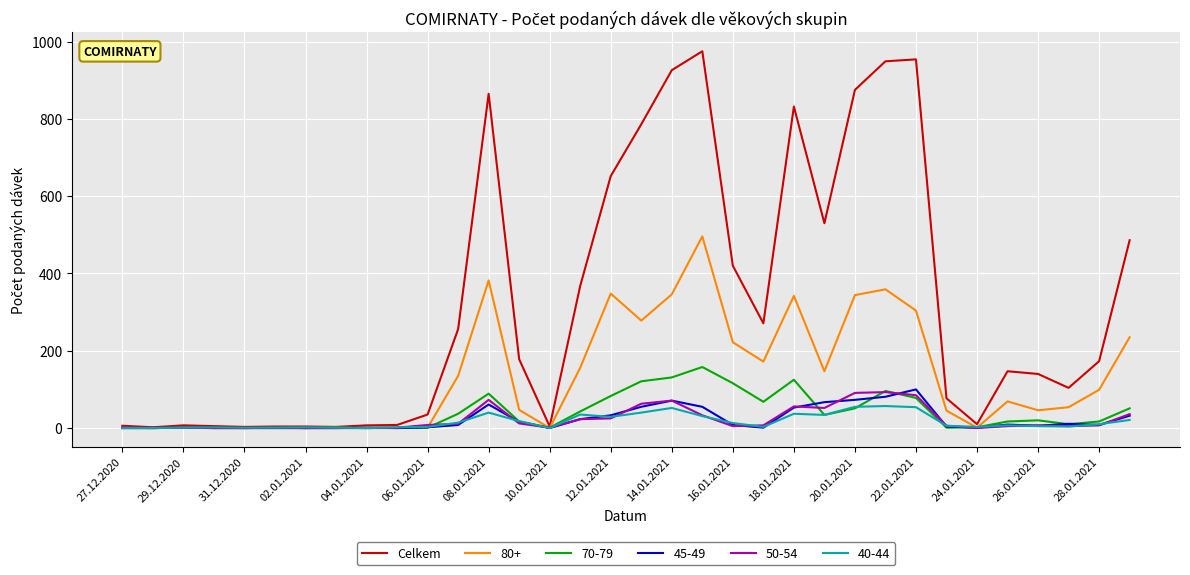

What is the greatest value displayed?

975